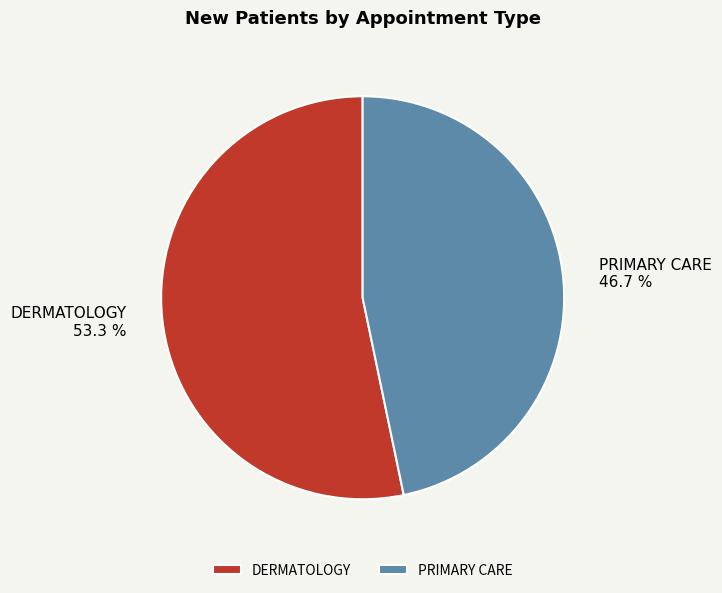

What percentage is the PRIMARY CARE slice, to the nearest percent?

47%